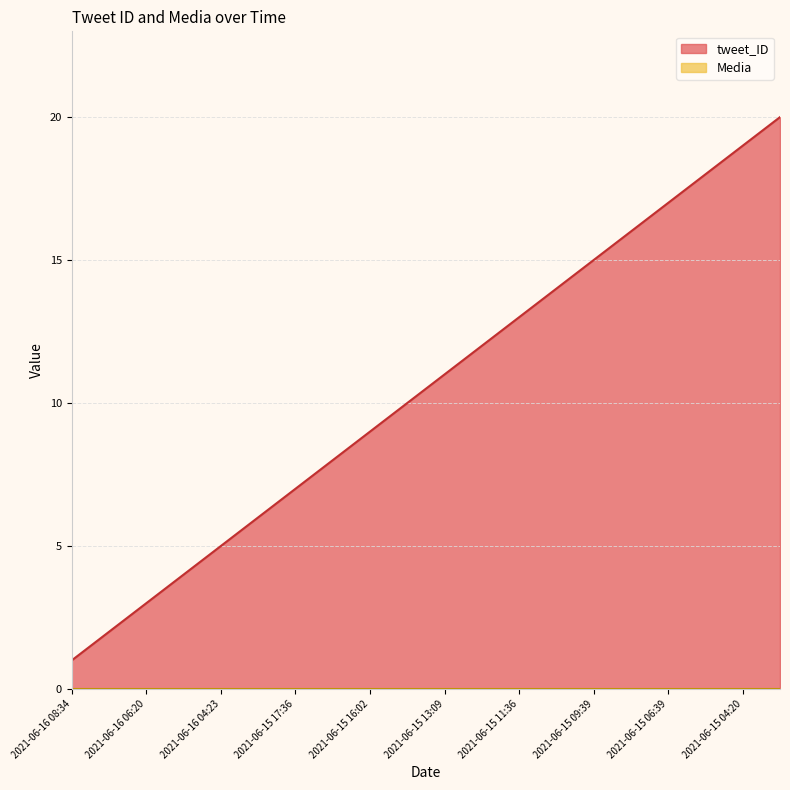

The value of tweet_ID at 2021-06-15 16:02 is 9. True or false?

True